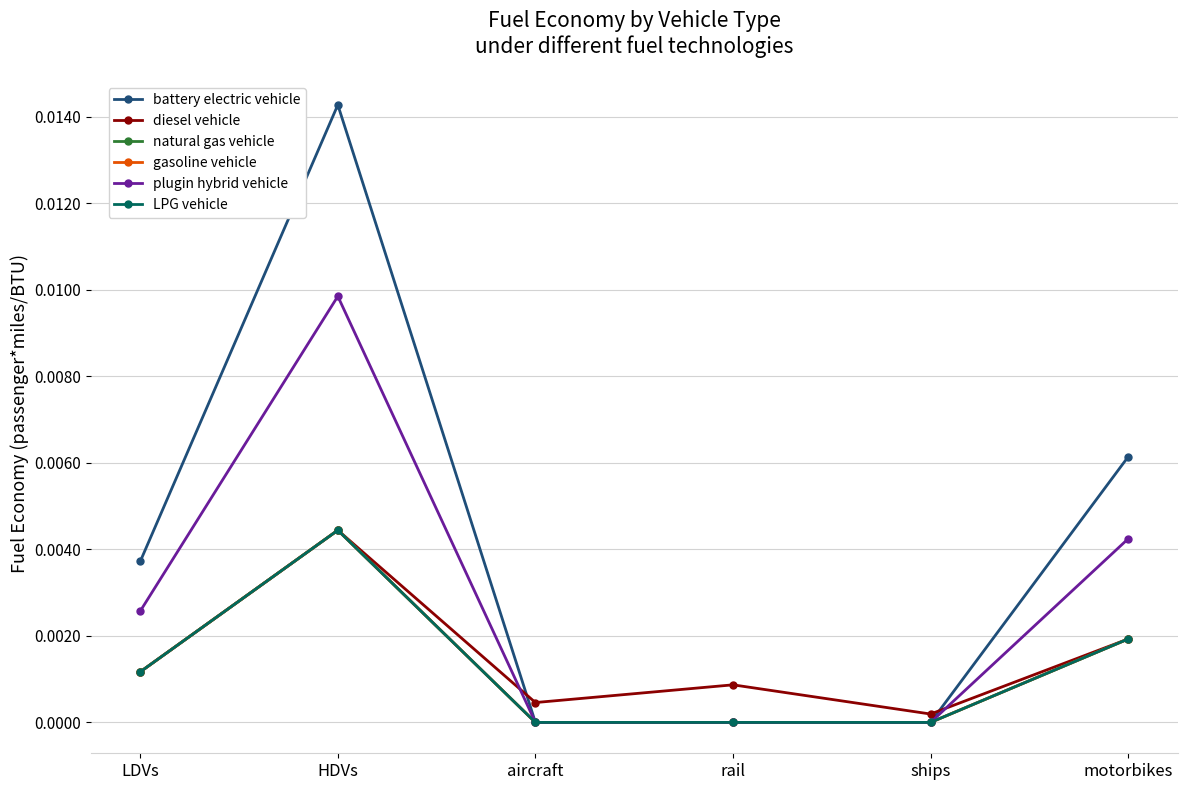

Is this an area chart (filled region under the line)?

No